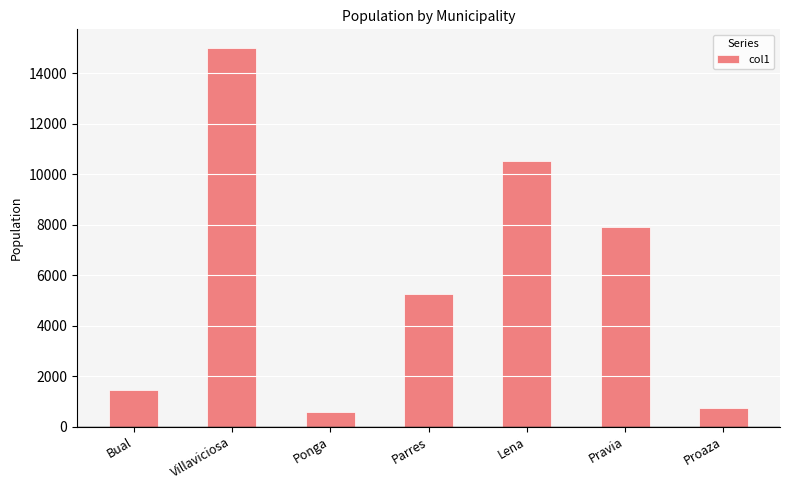

Which label corresponds to the smallest value in the chart?

Ponga